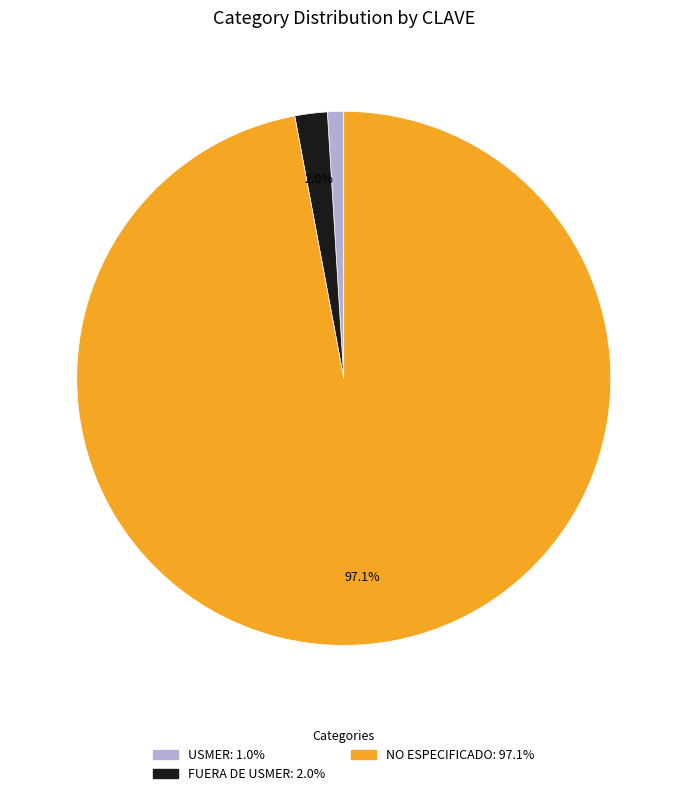

Between FUERA DE USMER and NO ESPECIFICADO, which is larger?

NO ESPECIFICADO